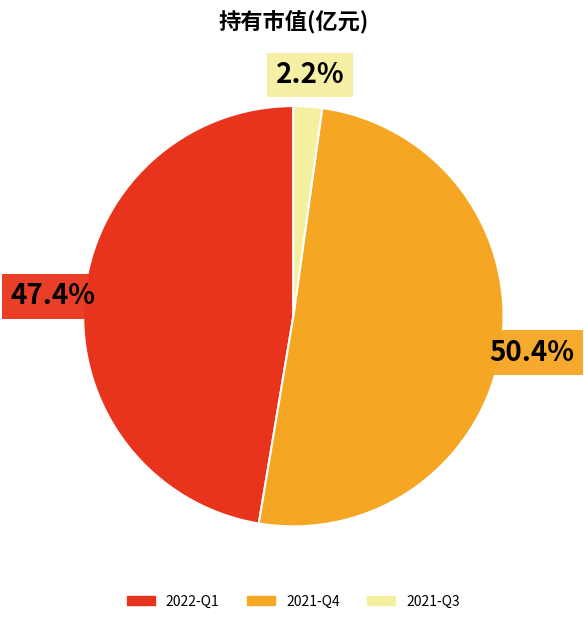

Which slice is the largest?

2021-Q4